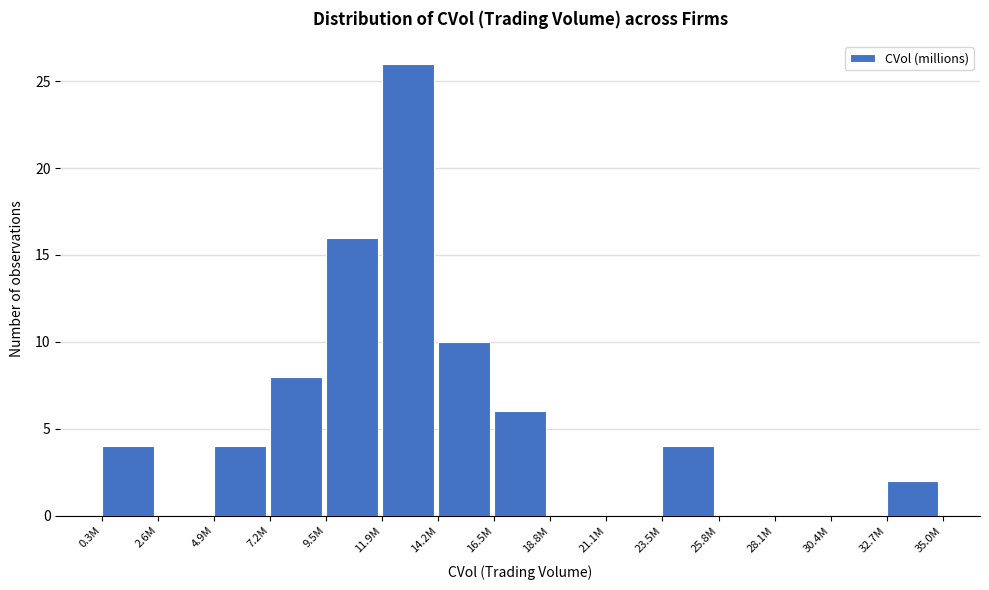

Reading right to left, list all the values displayed in this chart.

32.7M=2	30.4M=0	28.1M=0	25.8M=0	23.5M=4	21.1M=0	18.8M=0	16.5M=6	14.2M=10	11.9M=26	9.5M=16	7.2M=8	4.9M=4	2.6M=0	0.3M=4